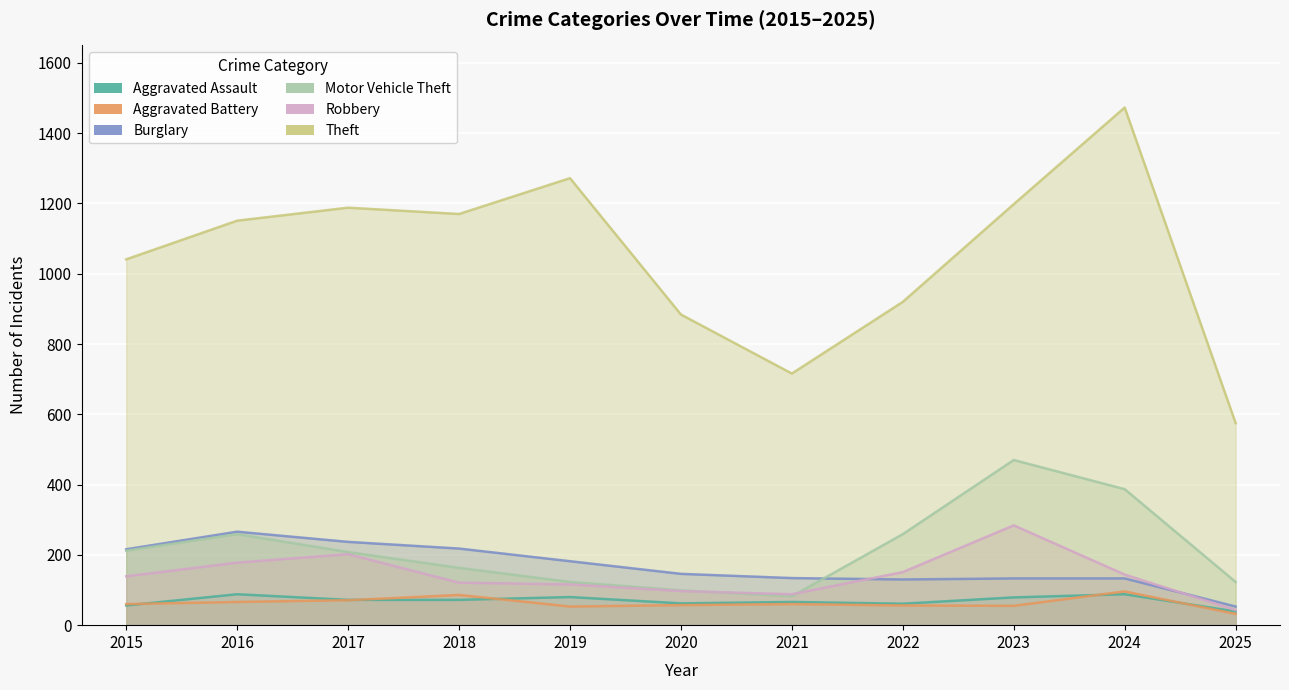

Count the number of categories in the chart.

11